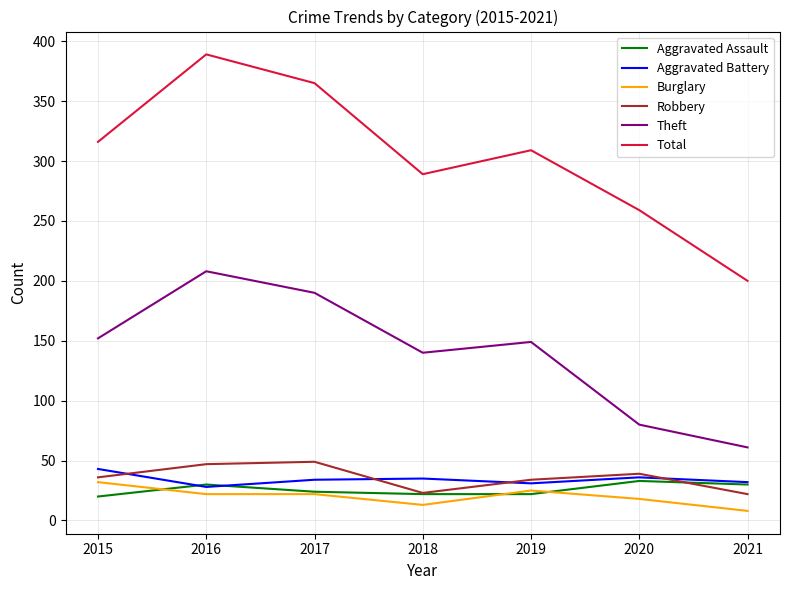

True or false: Burglary and Total cross at least once.

False